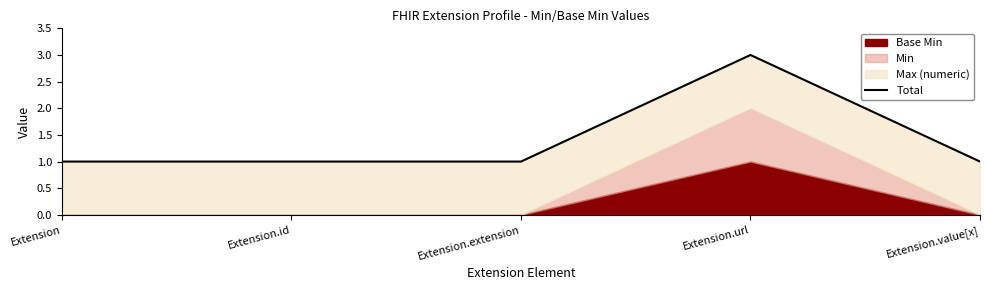

How many interior local peaks (higher than both neighbors) does the data have?

1